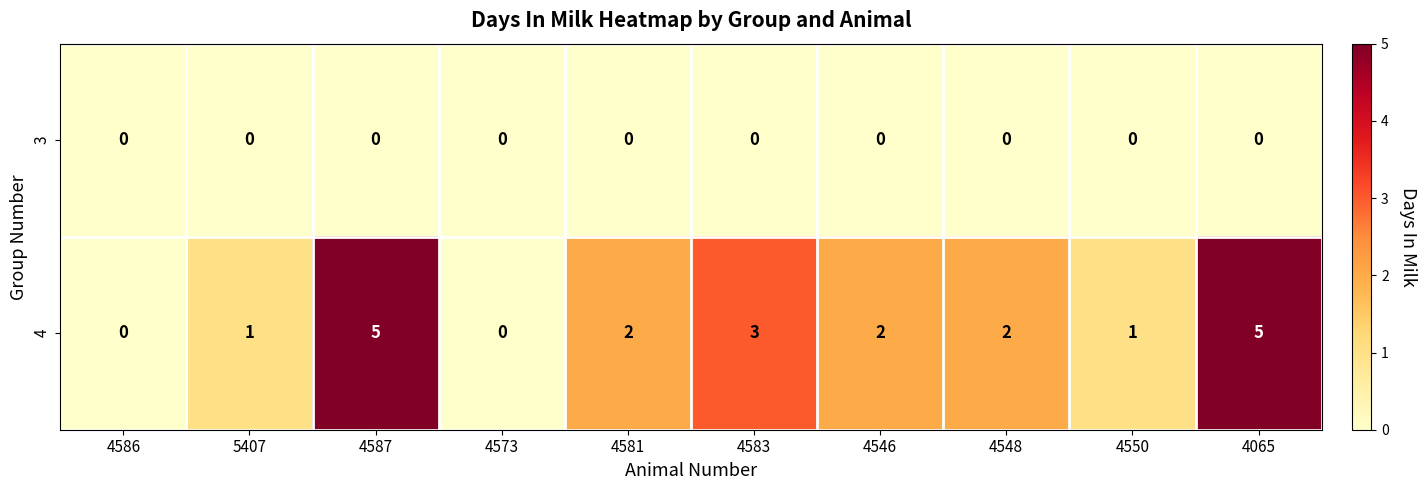

What is the total value across all series at 4550?

1